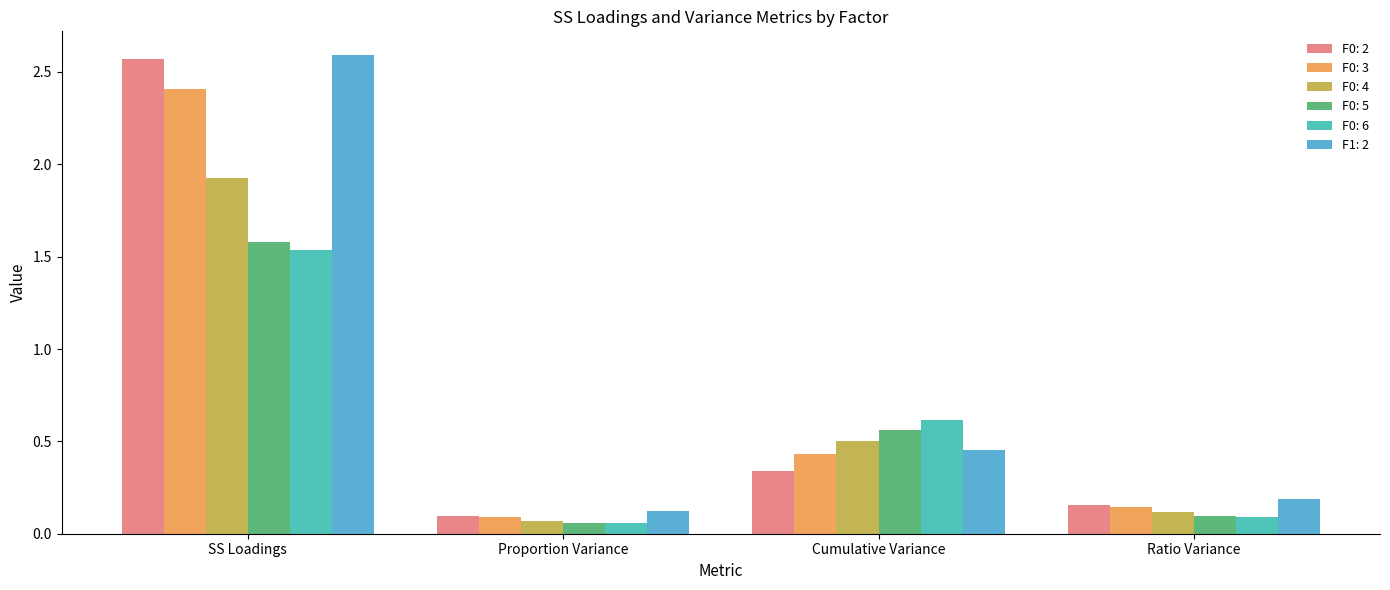

Reading left to right, list all the values displayed in this chart.

F0: 2: SS Loadings=2.6	Proportion Variance=0.1	Cumulative Variance=0.3	Ratio Variance=0.2
F0: 3: SS Loadings=2.4	Proportion Variance=0.1	Cumulative Variance=0.4	Ratio Variance=0.1
F0: 4: SS Loadings=1.9	Proportion Variance=0.1	Cumulative Variance=0.5	Ratio Variance=0.1
F0: 5: SS Loadings=1.6	Proportion Variance=0.1	Cumulative Variance=0.6	Ratio Variance=0.1
F0: 6: SS Loadings=1.5	Proportion Variance=0.1	Cumulative Variance=0.6	Ratio Variance=0.1
F1: 2: SS Loadings=2.6	Proportion Variance=0.1	Cumulative Variance=0.5	Ratio Variance=0.2